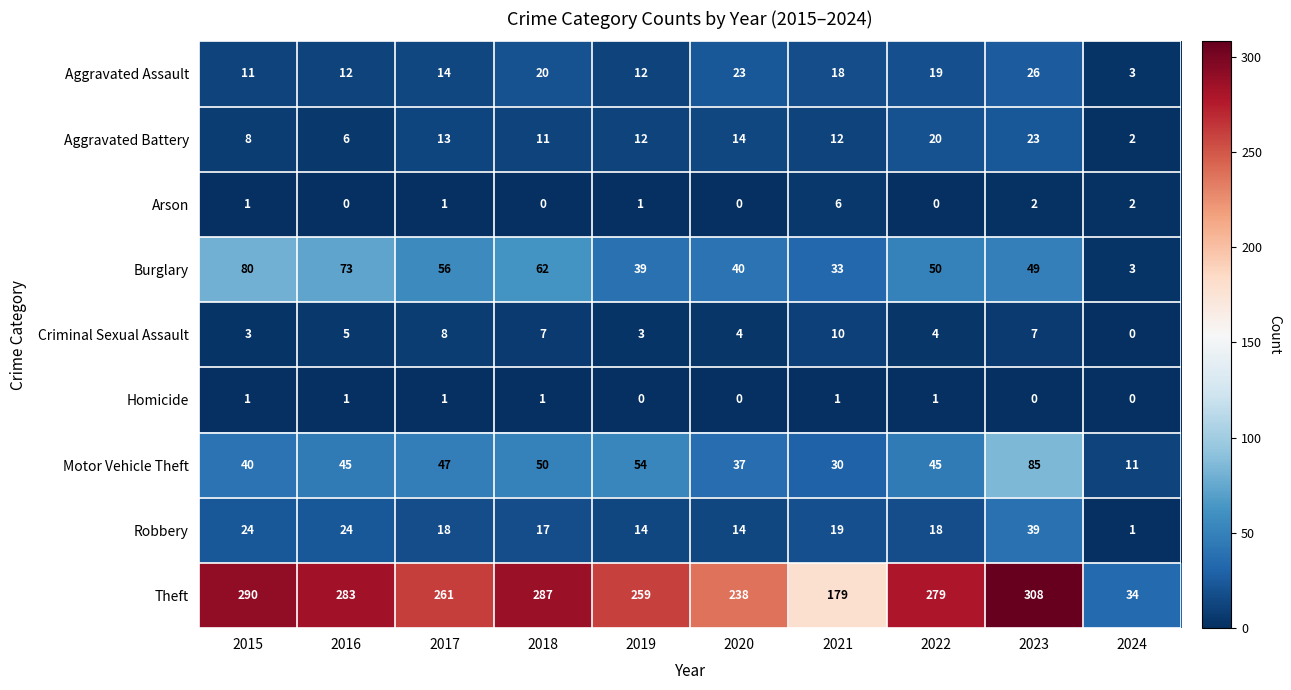

What is the difference between the Criminal Sexual Assault values at 2017 and 2016?

3